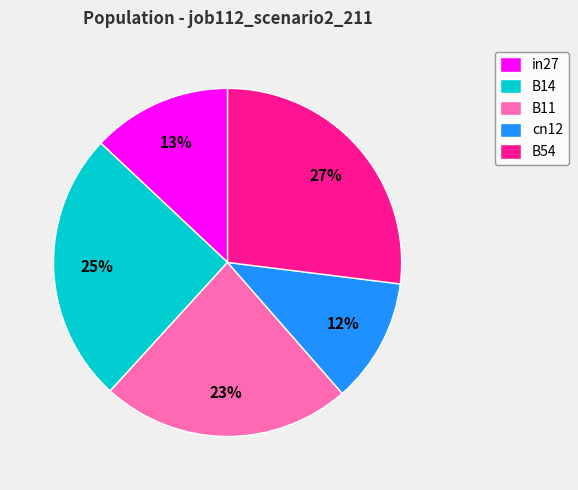

Is B54 the majority of the pie?

No